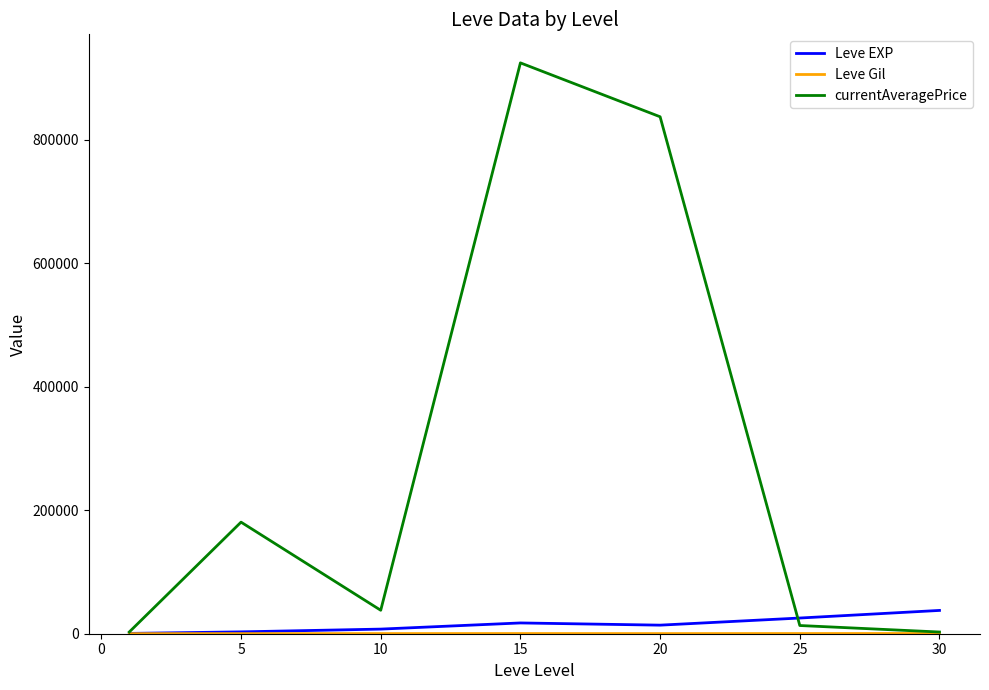

Which series has the largest total across all categories?

currentAveragePrice